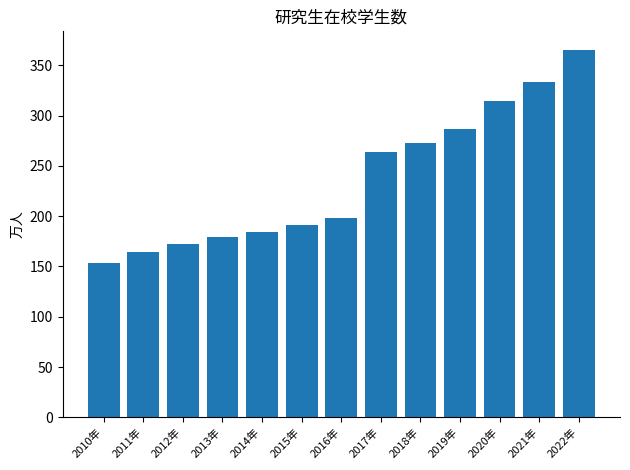

Does the chart contain stacked bars?

No